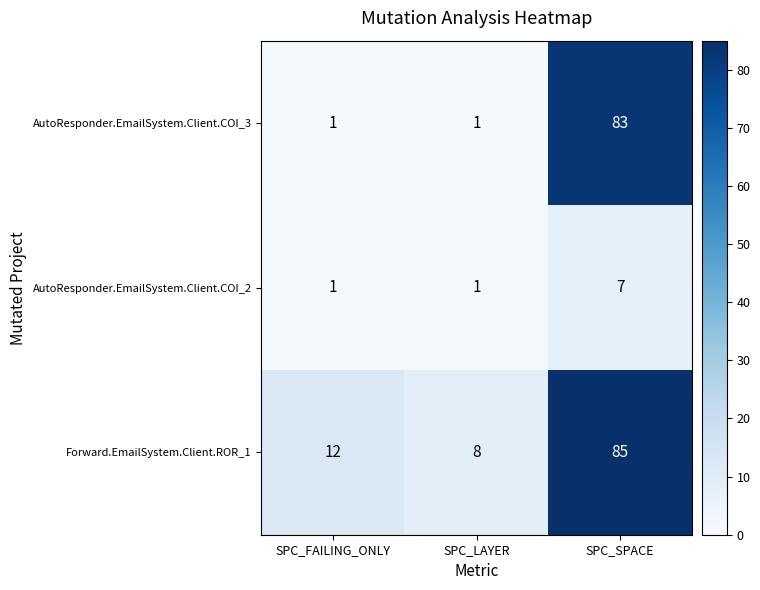

At how many categories does at least one series exceed 65?

1